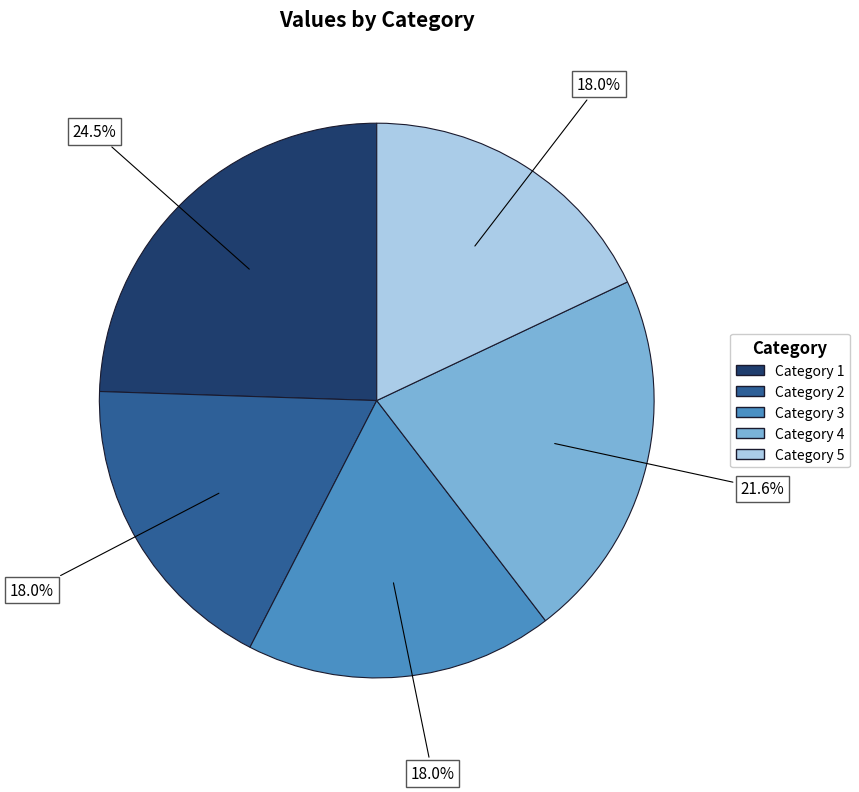

Does any single category account for the majority?

No